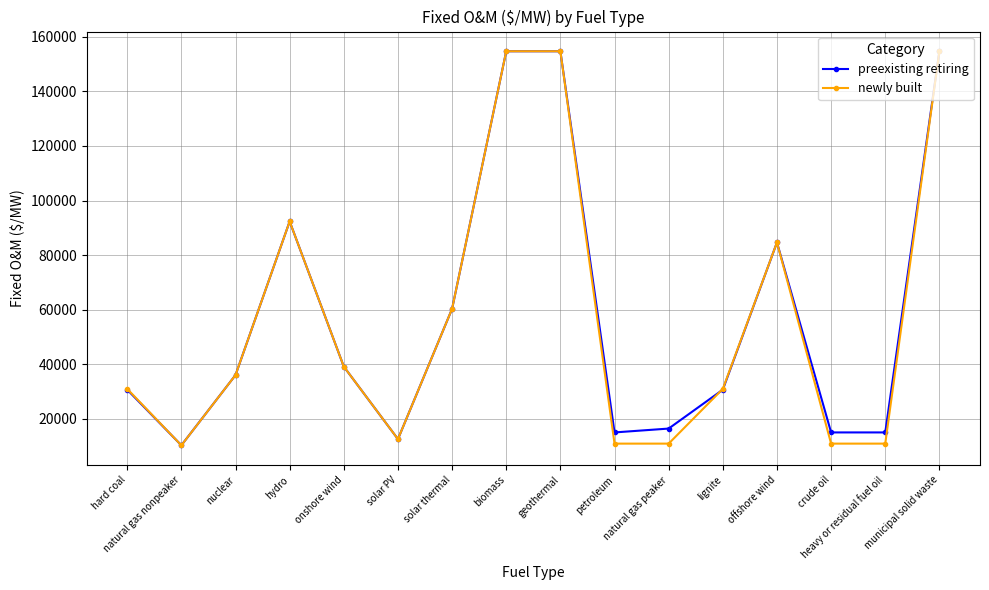

True or false: preexisting retiring has more than 1 points higher than both neighbors.

True